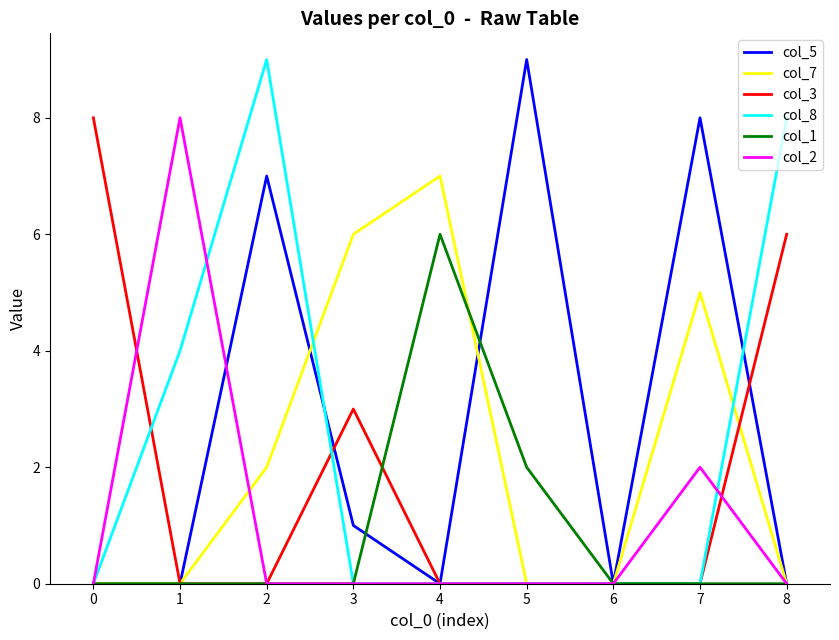

Is it true that col_2 equals -4 at 3?

False